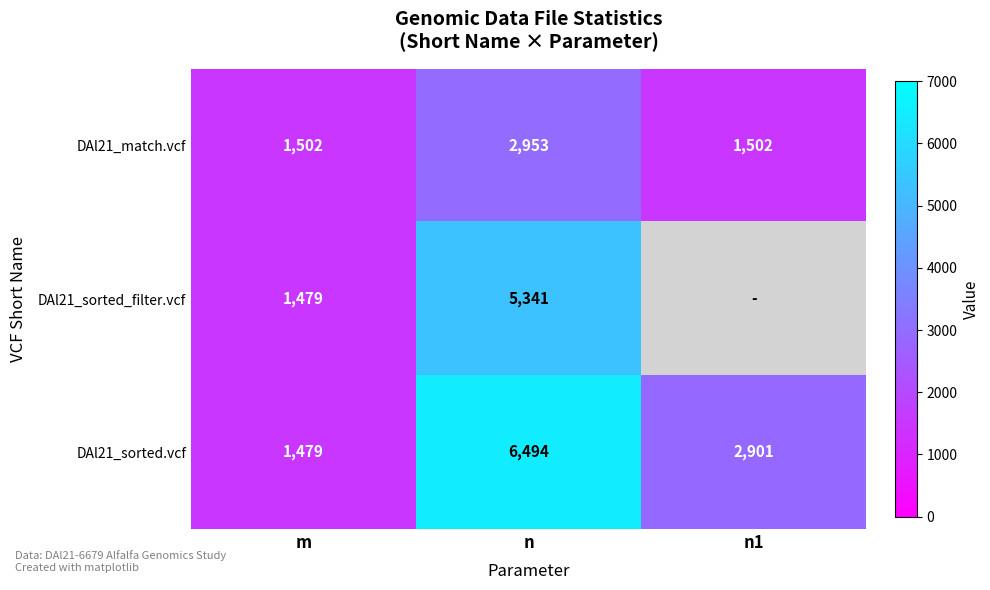

What is the difference between the DAl21_sorted.vcf values at n and m?

5015